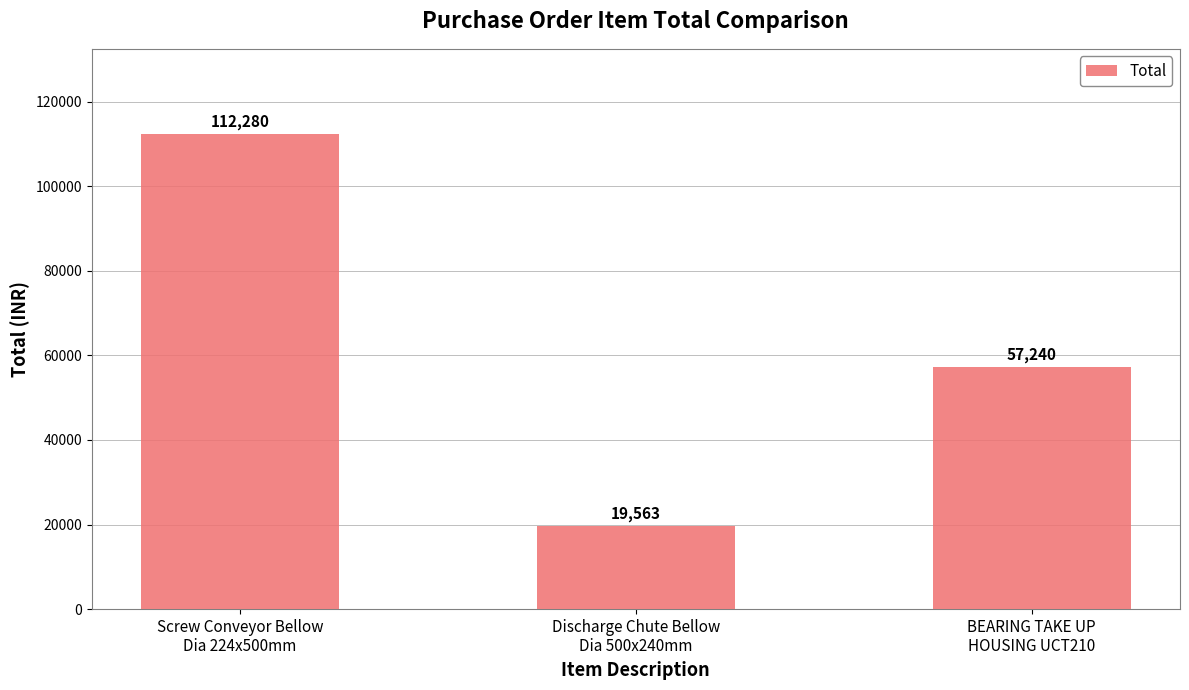

Reading left to right, extract all data points from this chart.

Screw Conveyor Bellow
Dia 224x500mm=112280	Discharge Chute Bellow
Dia 500x240mm=19563	BEARING TAKE UP
HOUSING UCT210=57240